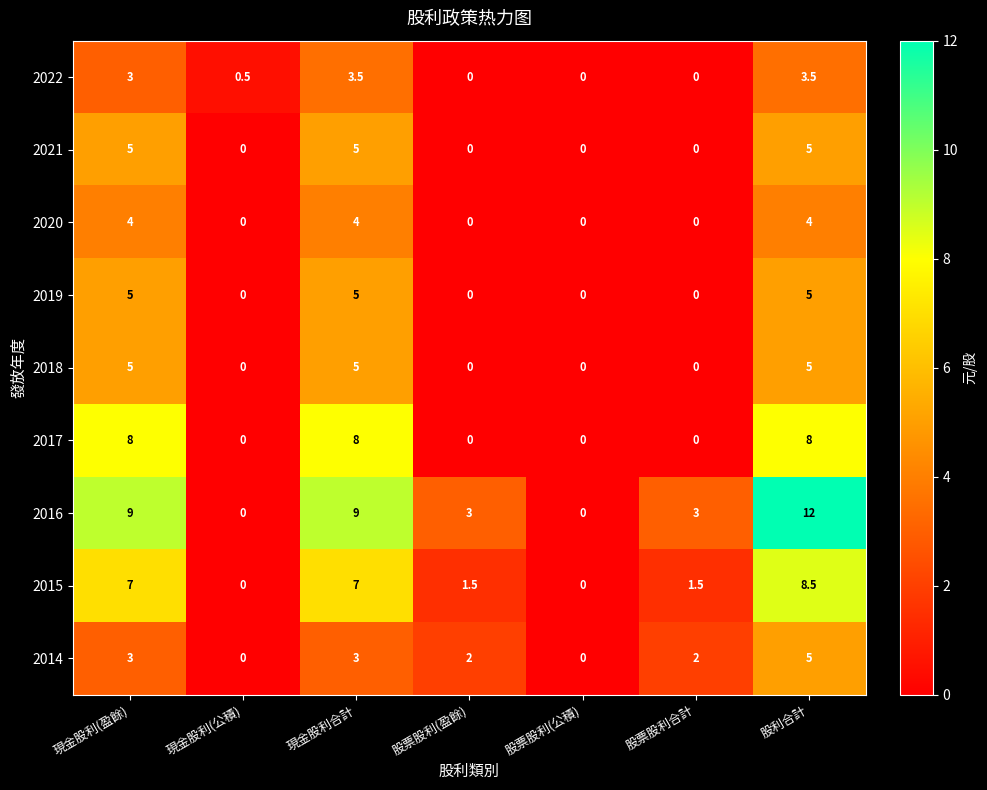

Is it true that 2015 equals 7.0 at 現金股利(盈餘)?

True